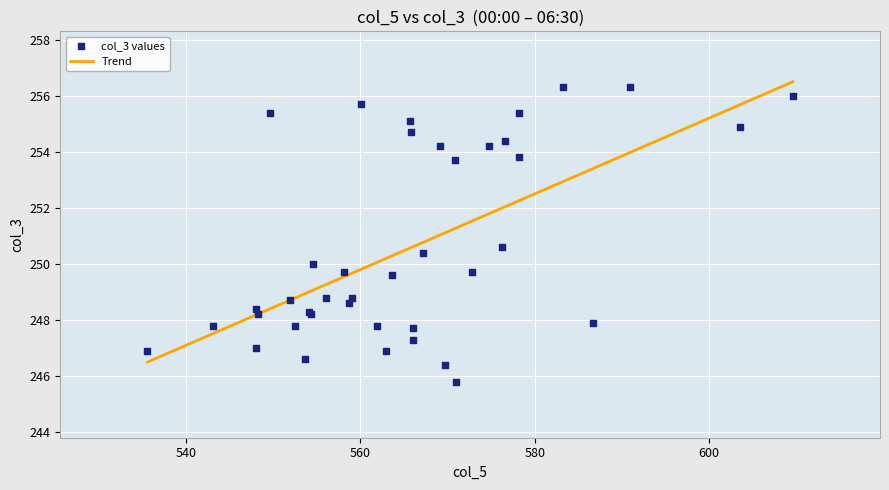

What Y value in the scatter plot is closest to 251?

250.6